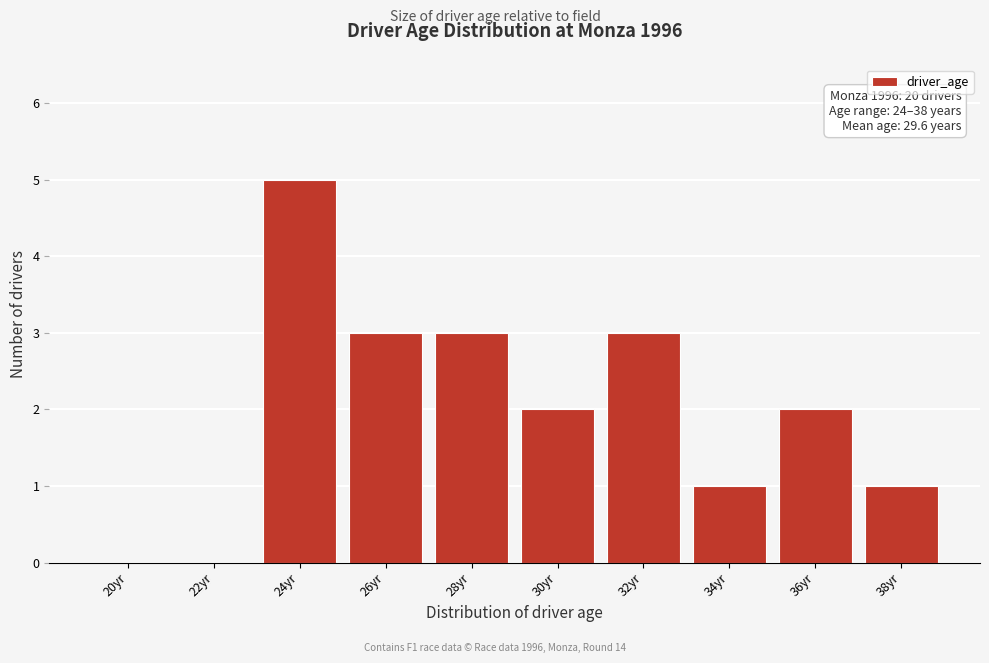

Reading left to right, extract all data points from this chart.

20yr=0	22yr=0	24yr=5	26yr=3	28yr=3	30yr=2	32yr=3	34yr=1	36yr=2	38yr=1